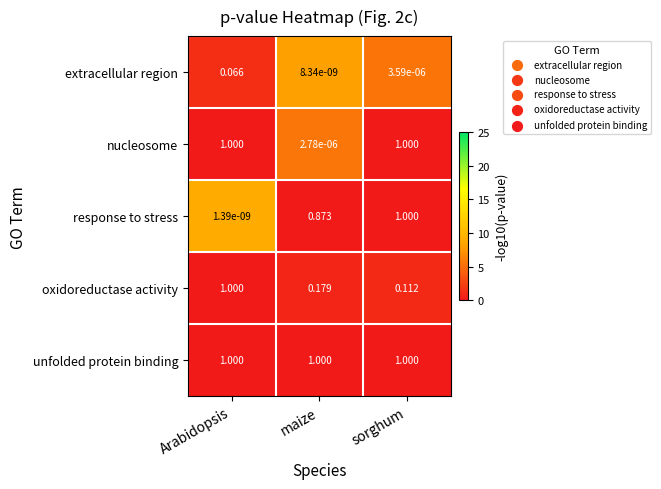

Which series changed the most between maize and sorghum?

nucleosome